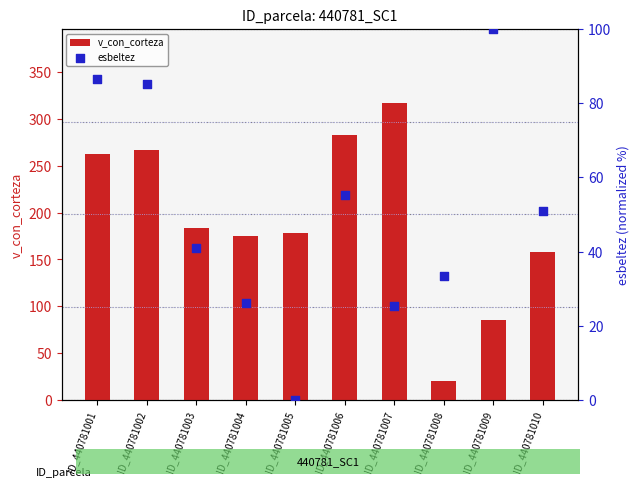

What is the total value across all series at ID_440781007?

342.2